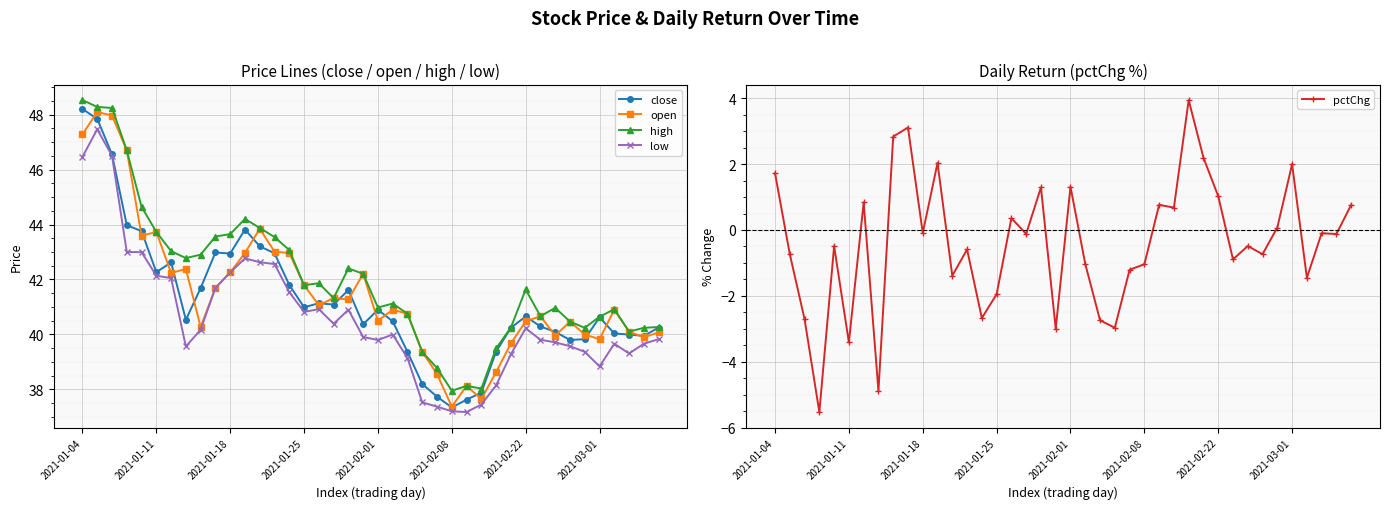

What is the average value of the open series?

41.5